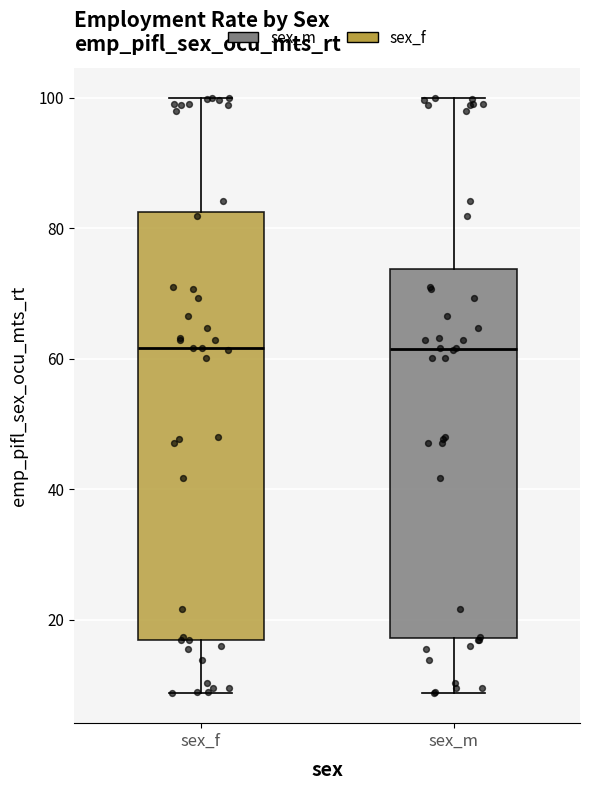

Where does the median line of the box for sex_m sit on the y-axis? The values are not printed on the chart, so give them approximately, as read against the axis.

62